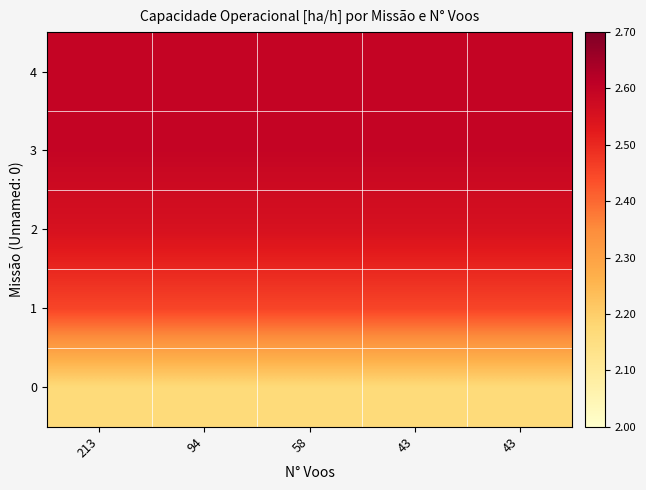

Reading left to right, list all the values displayed in this chart.

0: 213=2.2	94=2.2	58=2.2	43=2.2	43=2.2
1: 213=2.5	94=2.5	58=2.5	43=2.5	43=2.5
2: 213=2.6	94=2.6	58=2.6	43=2.6	43=2.6
3: 213=2.6	94=2.6	58=2.6	43=2.6	43=2.6
4: 213=2.6	94=2.6	58=2.6	43=2.6	43=2.6